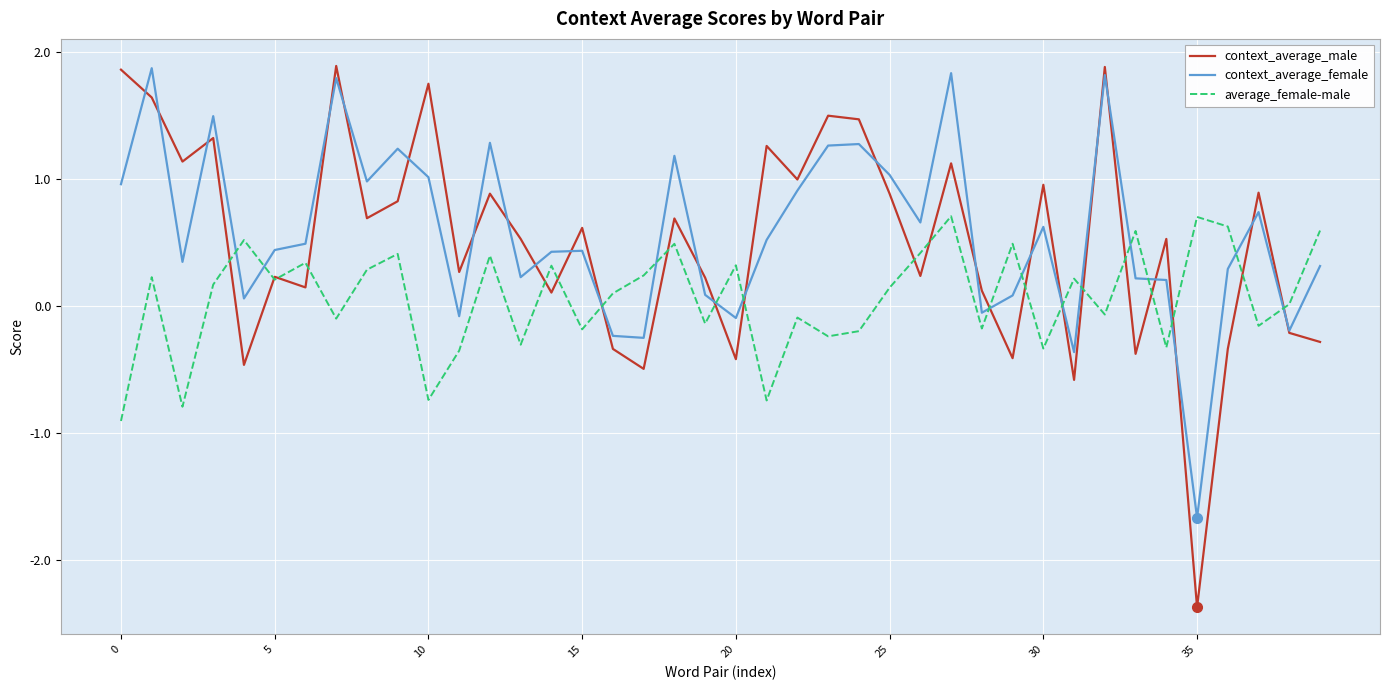

What is the lowest value of the average_female-male series?

-0.9